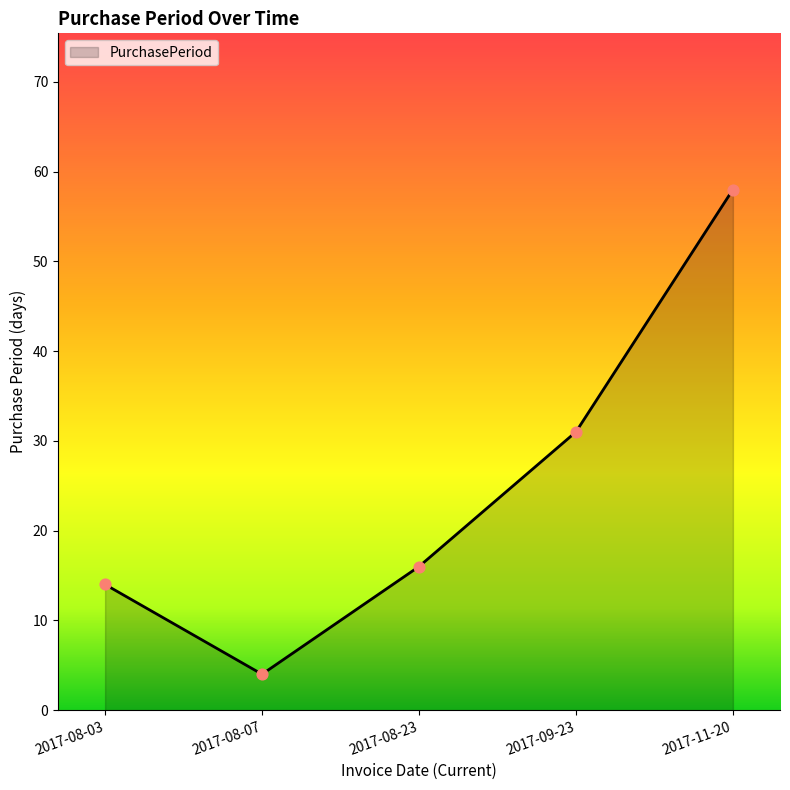

Approximately how many times larger is the value at 2017-11-20 compared to 2017-08-23?

3.6